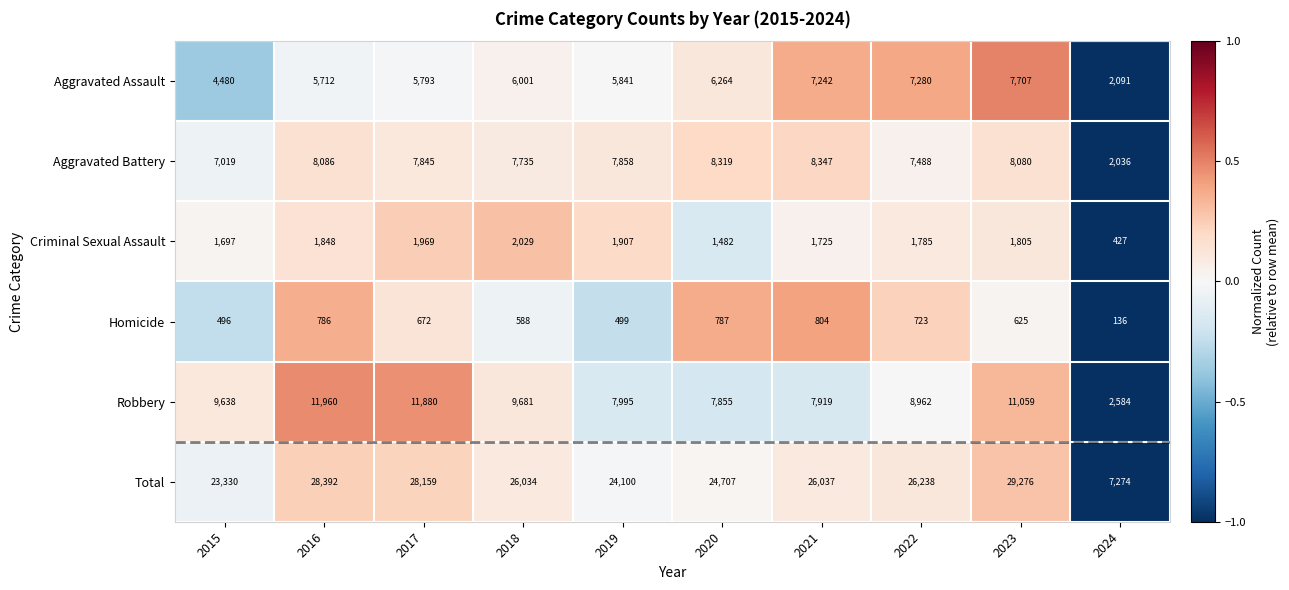

What is the sum of all Total values?

243547